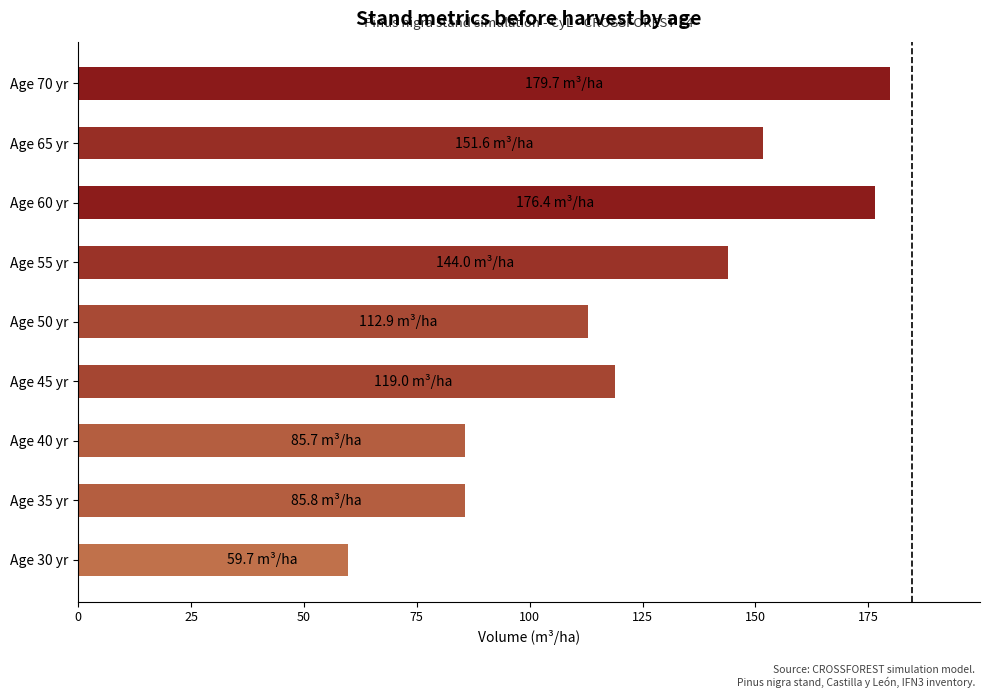

What value does the data have at Age 35 yr?

85.8